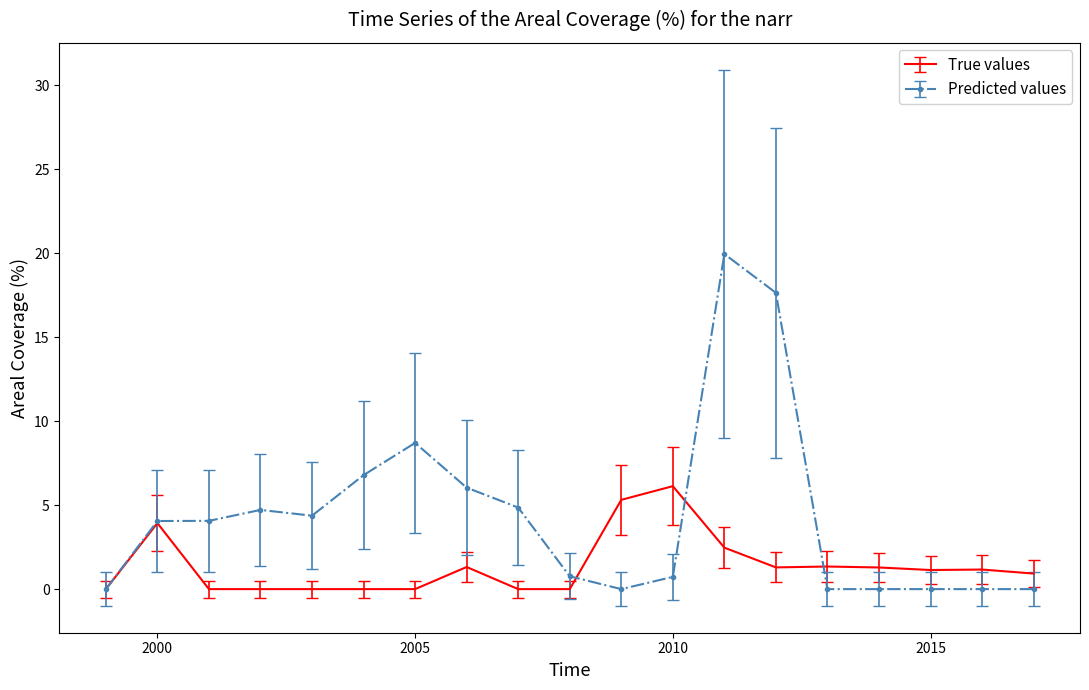

Rank the series by their average value, from lowest to highest.

True values, Predicted values